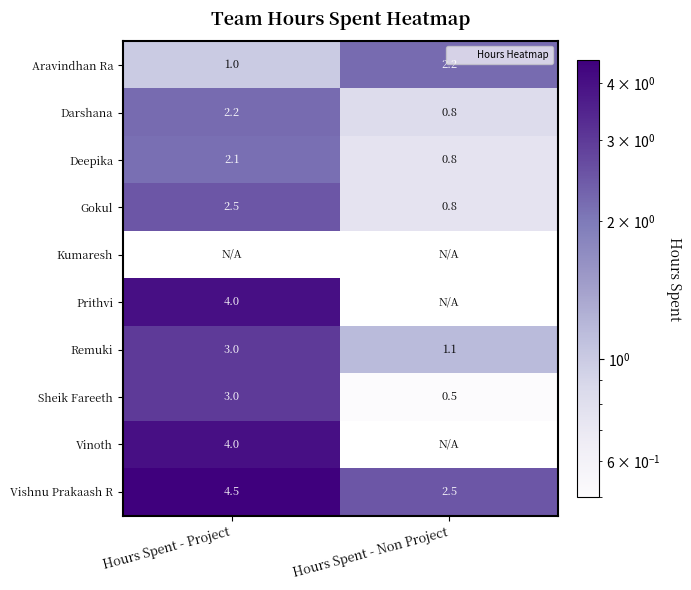

What is the average value of the Darshana series?

1.5